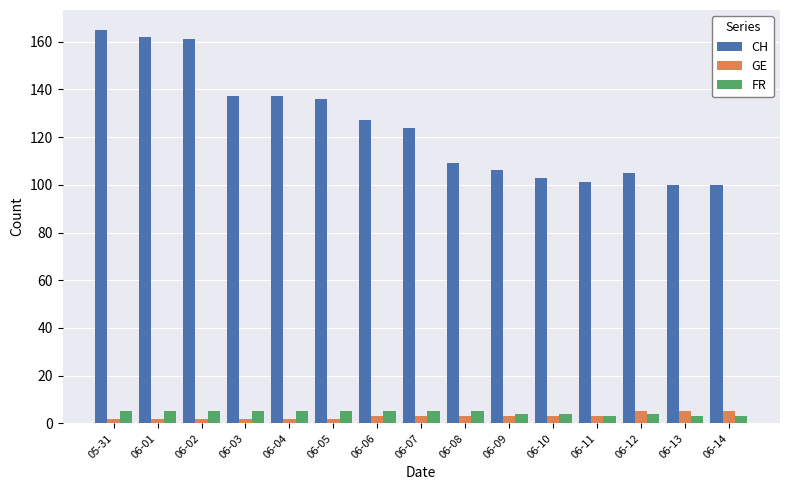

What is the lowest value of the FR series?

3